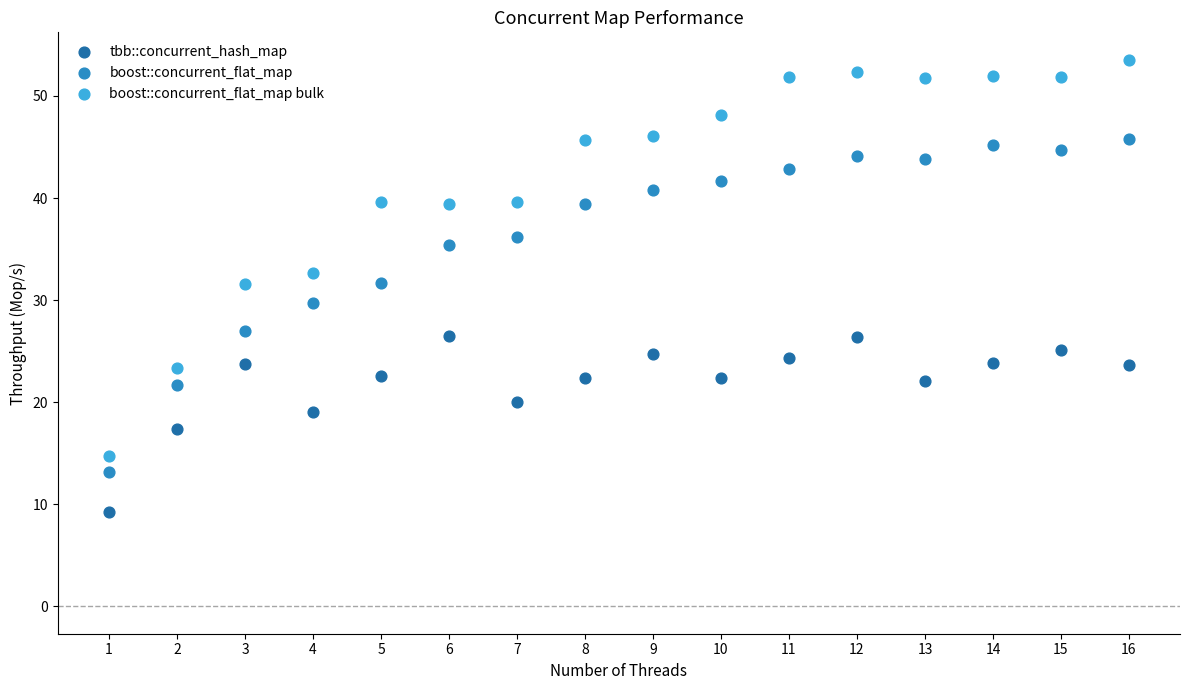

In the boost::concurrent_flat_map series, what Y value is closest to 29?

29.8